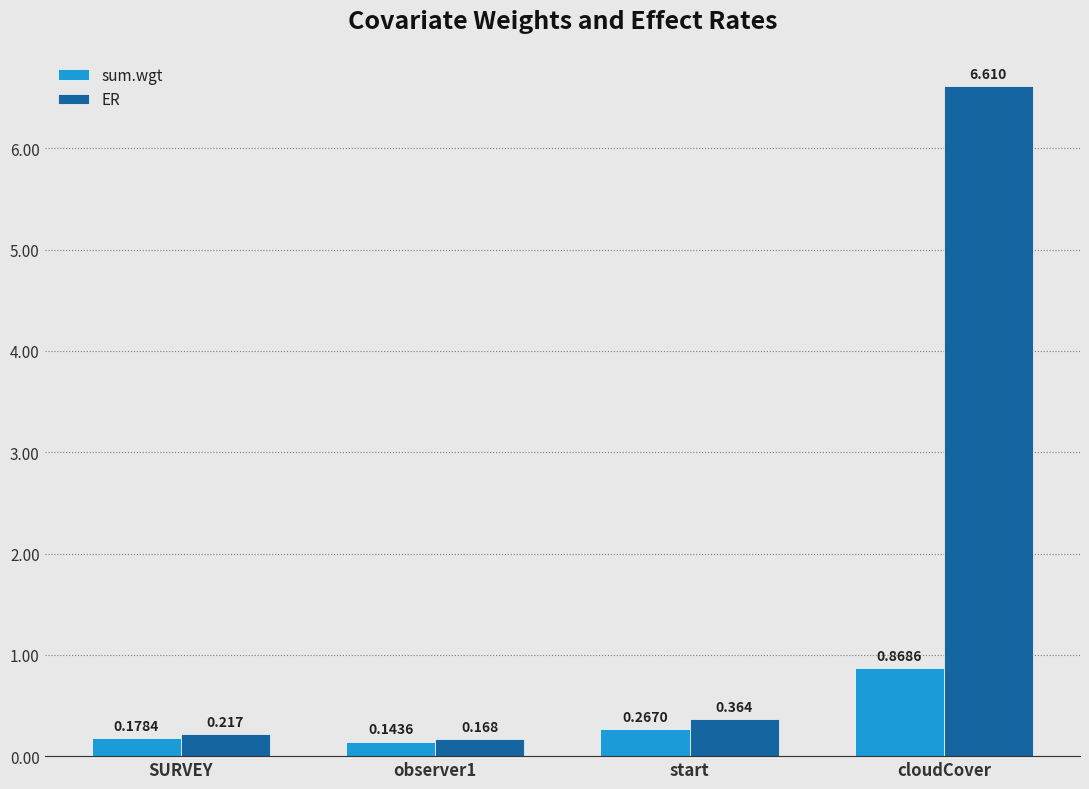

What is the label of the 2nd bar from the left?

observer1